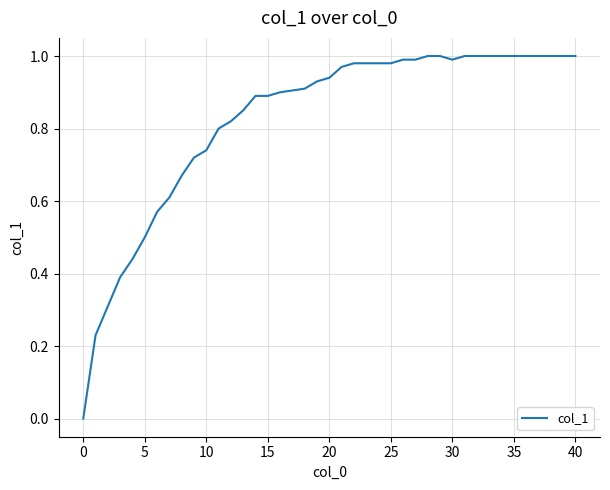

What is the sum of all values?

33.0